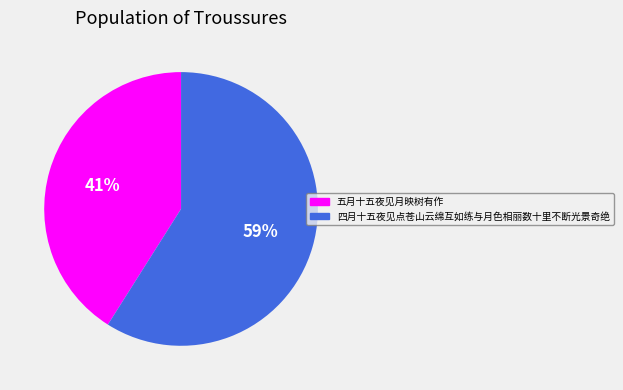

Do 五月十五夜见月映树有作 and 四月十五夜见点苍山云绵互如练与月色相丽数十里不断光景奇绝 together represent more than half of the pie?

Yes